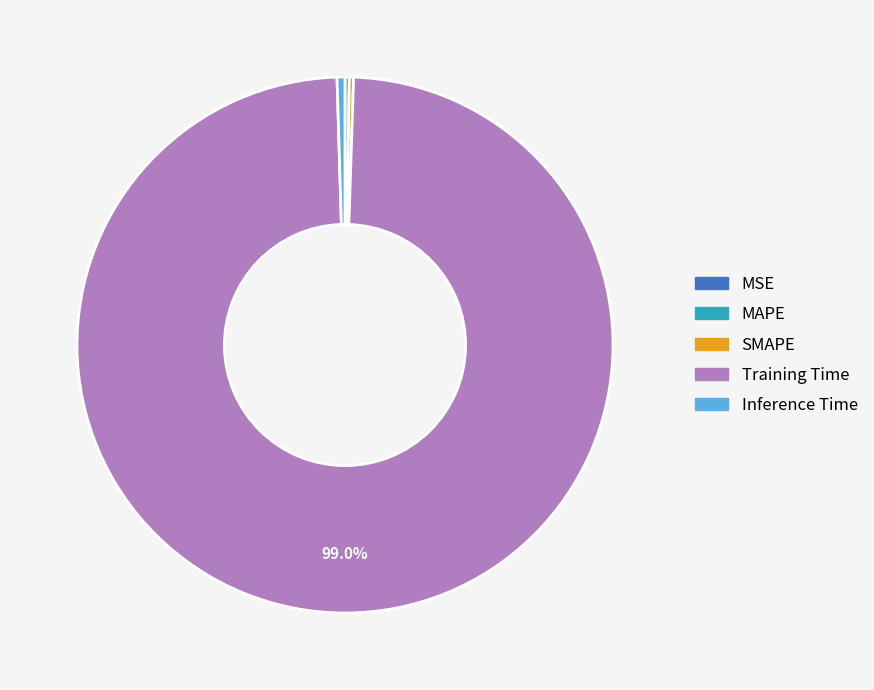

Does Training Time account for over 50% of the chart?

Yes